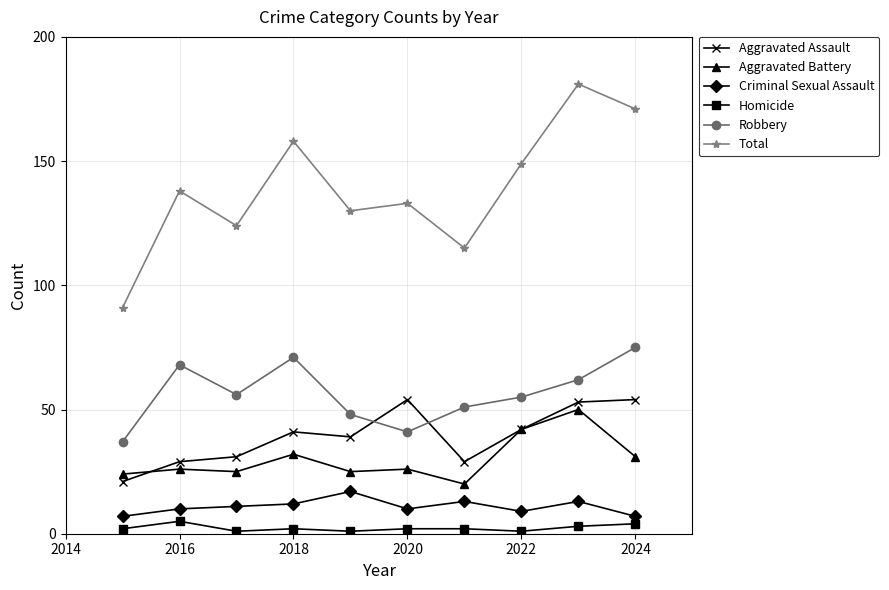

True or false: Total and Robbery intersect in this chart.

False